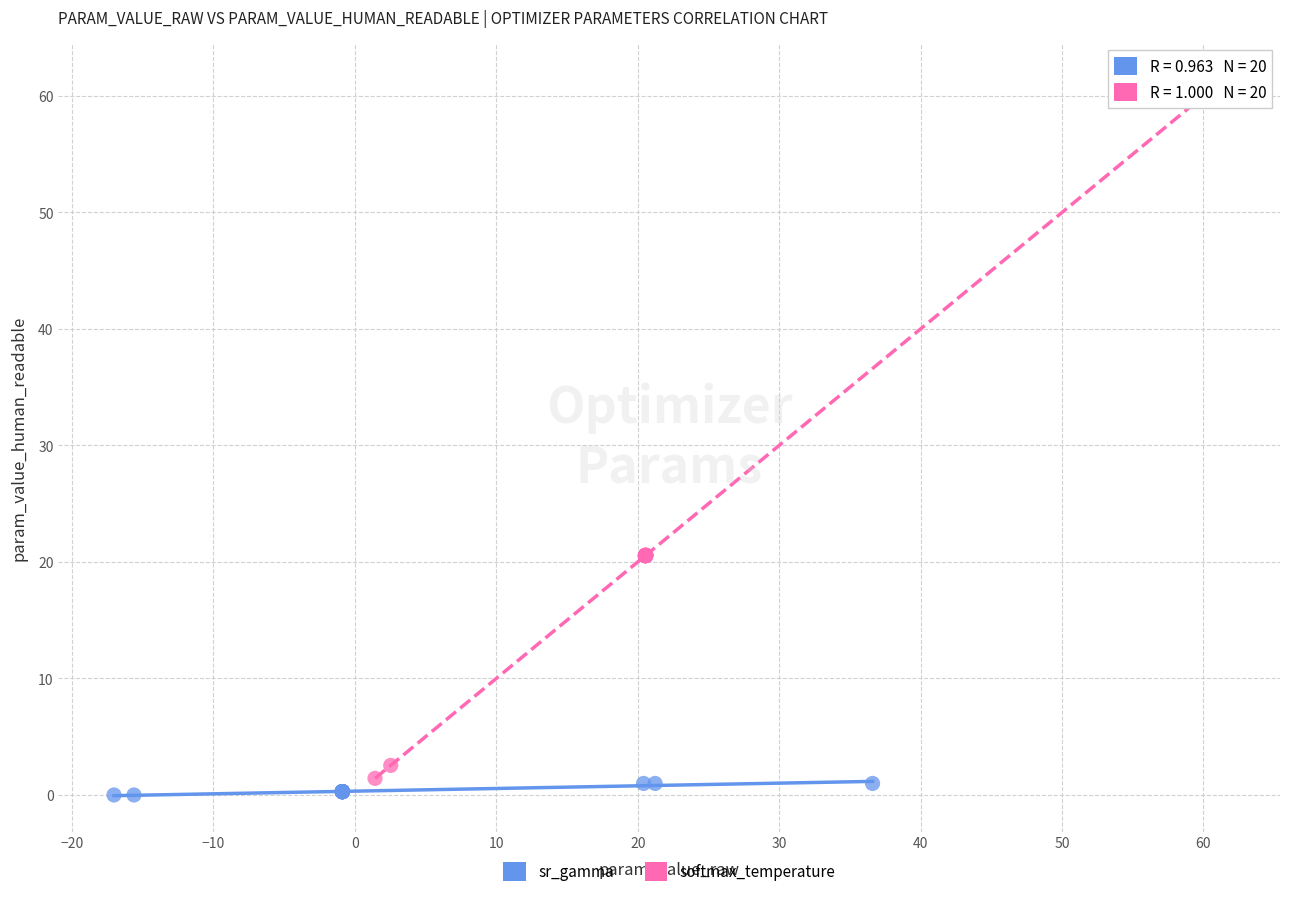

Which series reaches the minimum Y coordinate?

sr_gamma